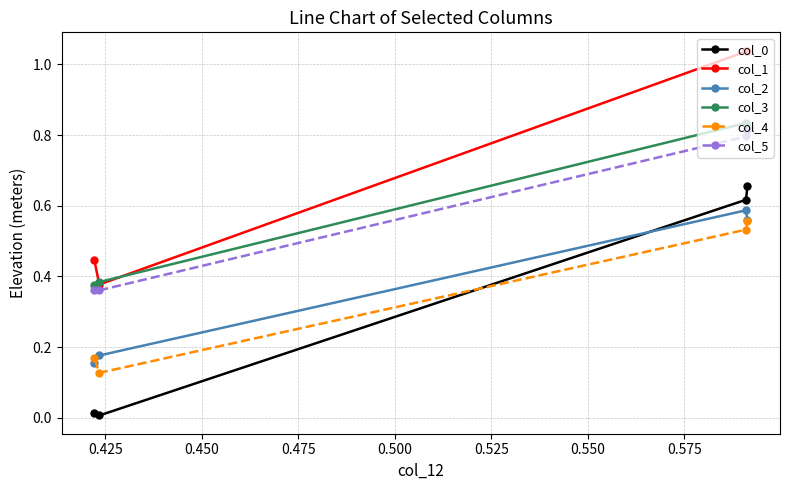

In col_5, how many points are lower than both neighbors (excluding endpoints)?

1